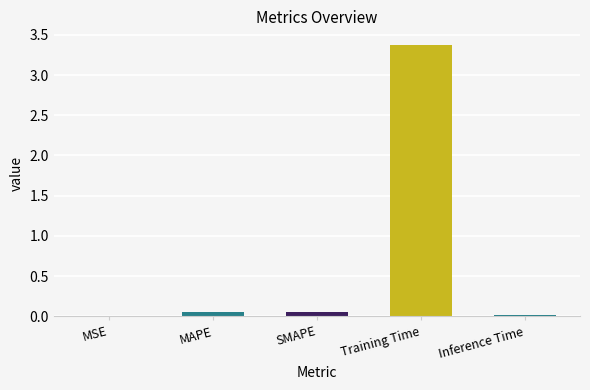

What is the maximum value shown in the chart?

3.4